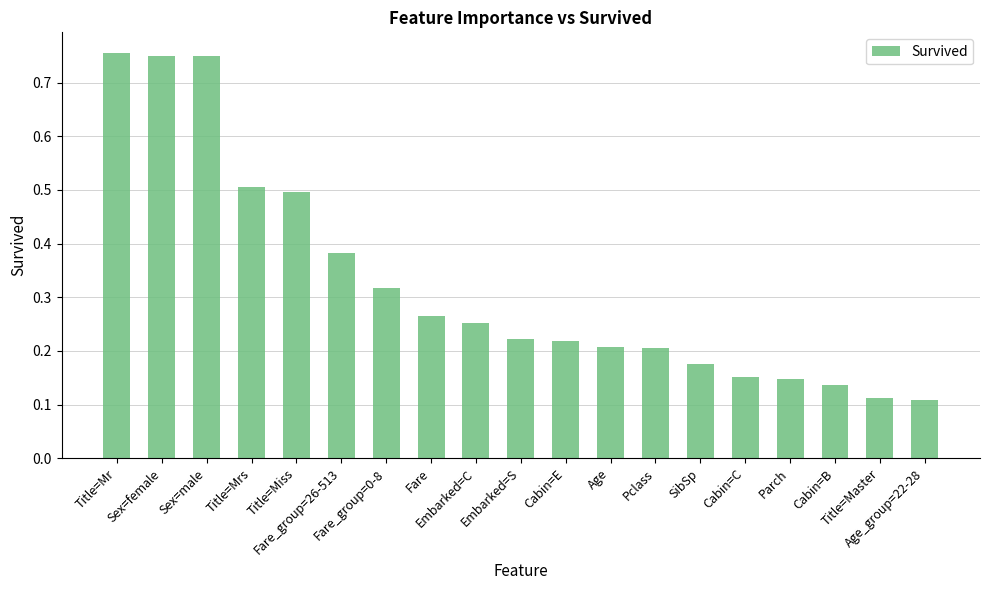

Count the values in the range 0 to 1.

19